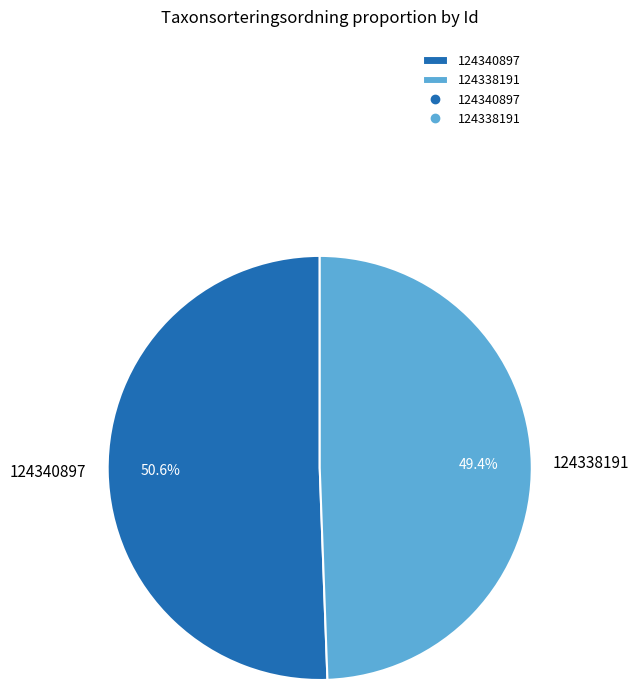

Count the number of slices in the pie.

2